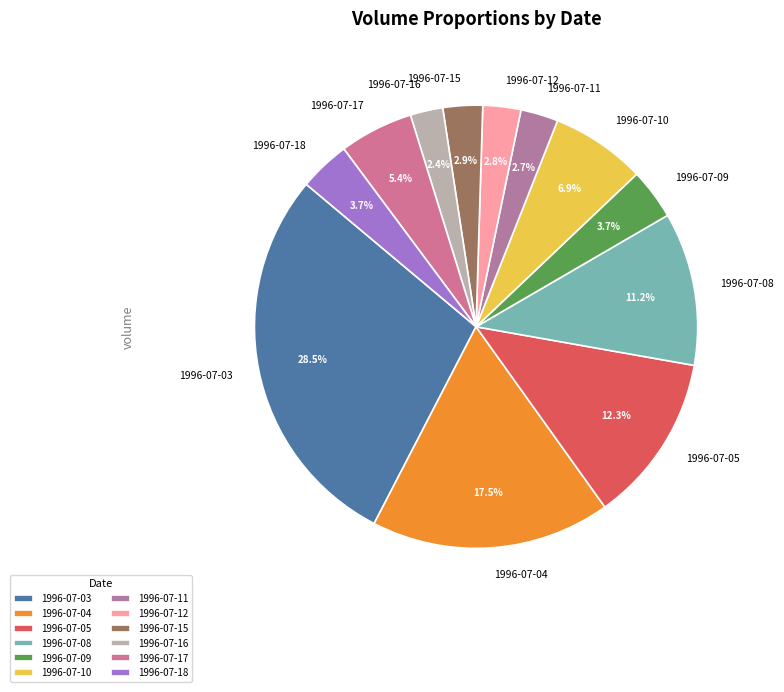

What is the ratio of the value at 1996-07-16 to the value at 1996-07-05?

0.2